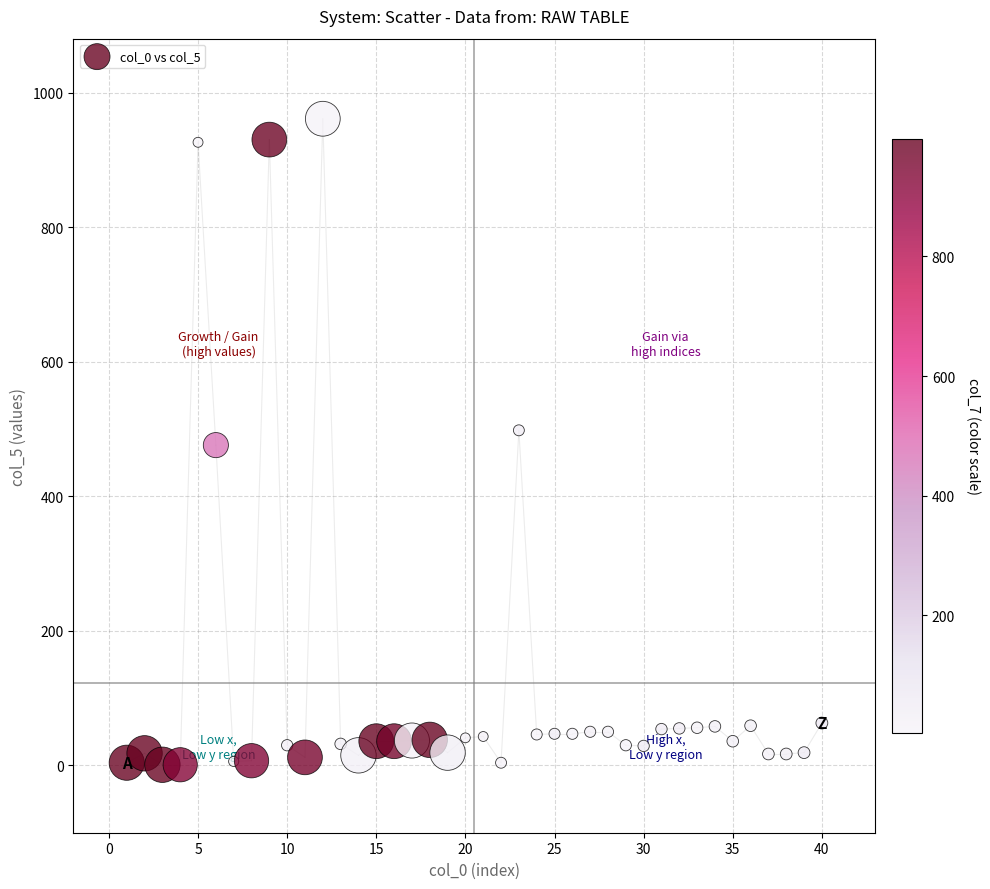

What is the range of Y values (max minus min)?

960